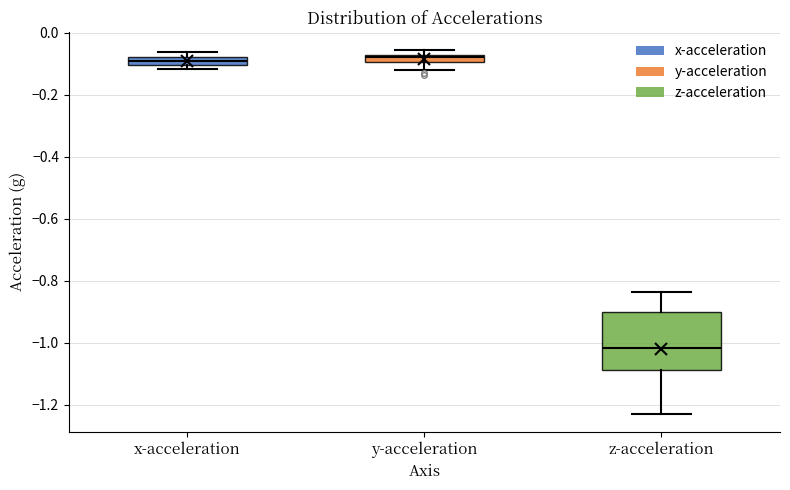

Which box is the tallest, from its lower edge to its upper edge?

z-acceleration